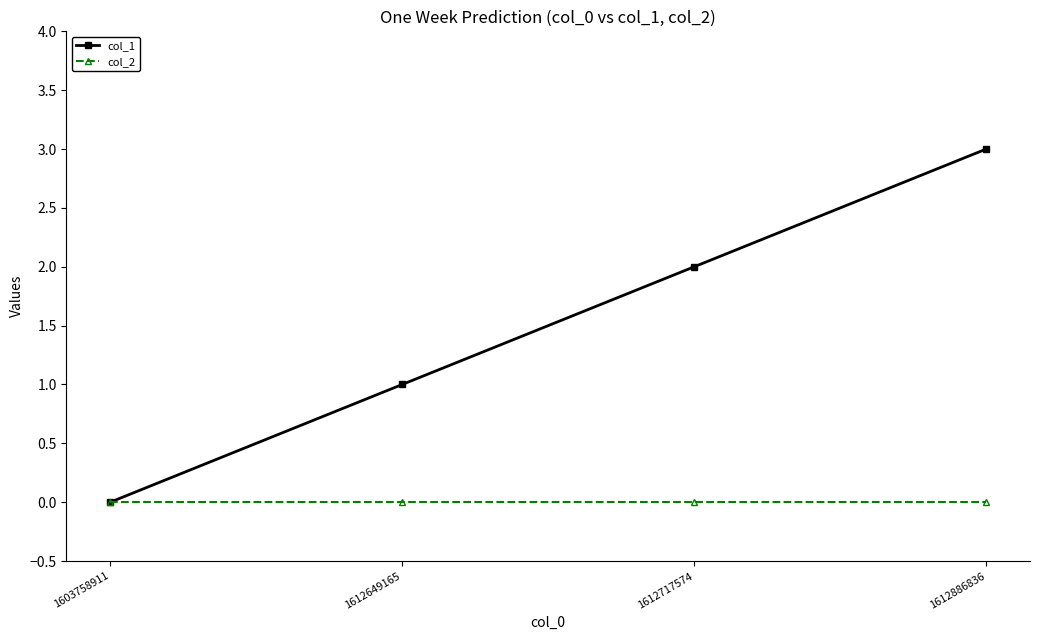

What are all the series names shown in the legend?

col_1, col_2